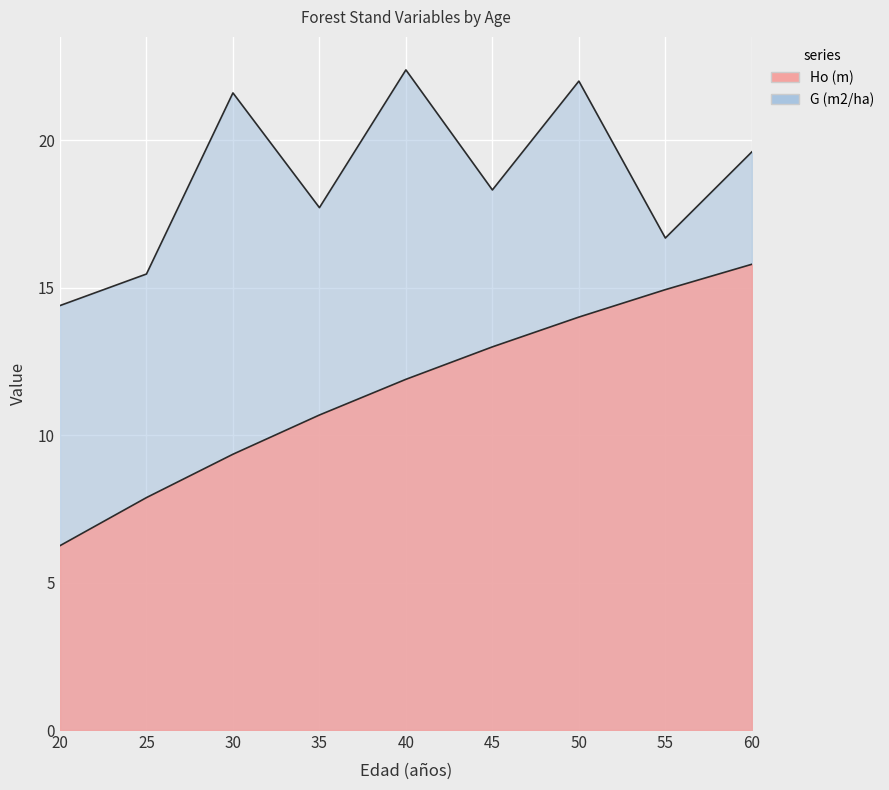

The value of Ho (m) at 20 is 1.6. True or false?

False